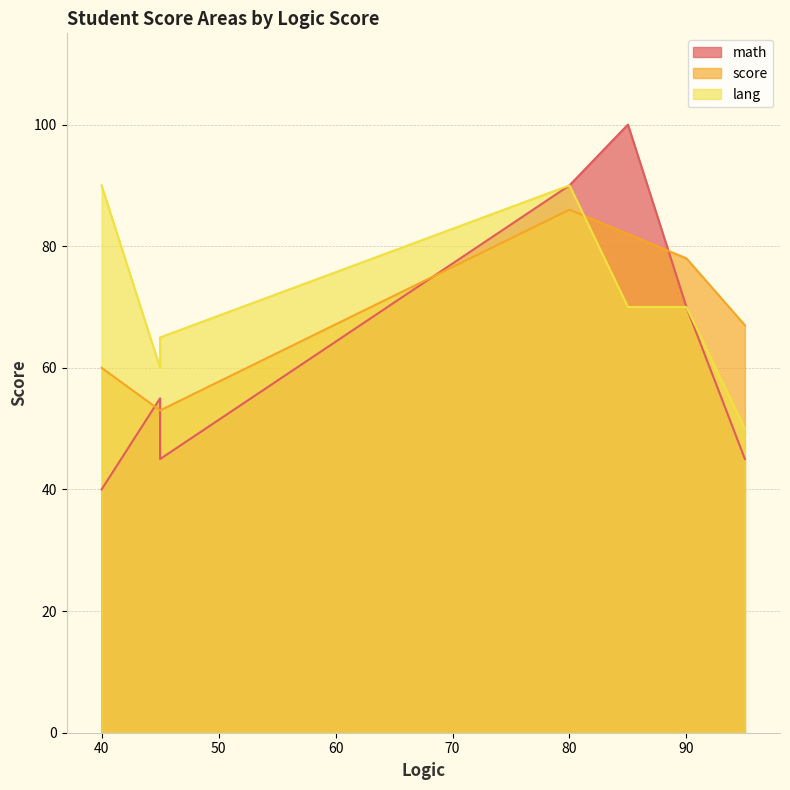

List the series in order of their peak value, highest first.

math, lang, score